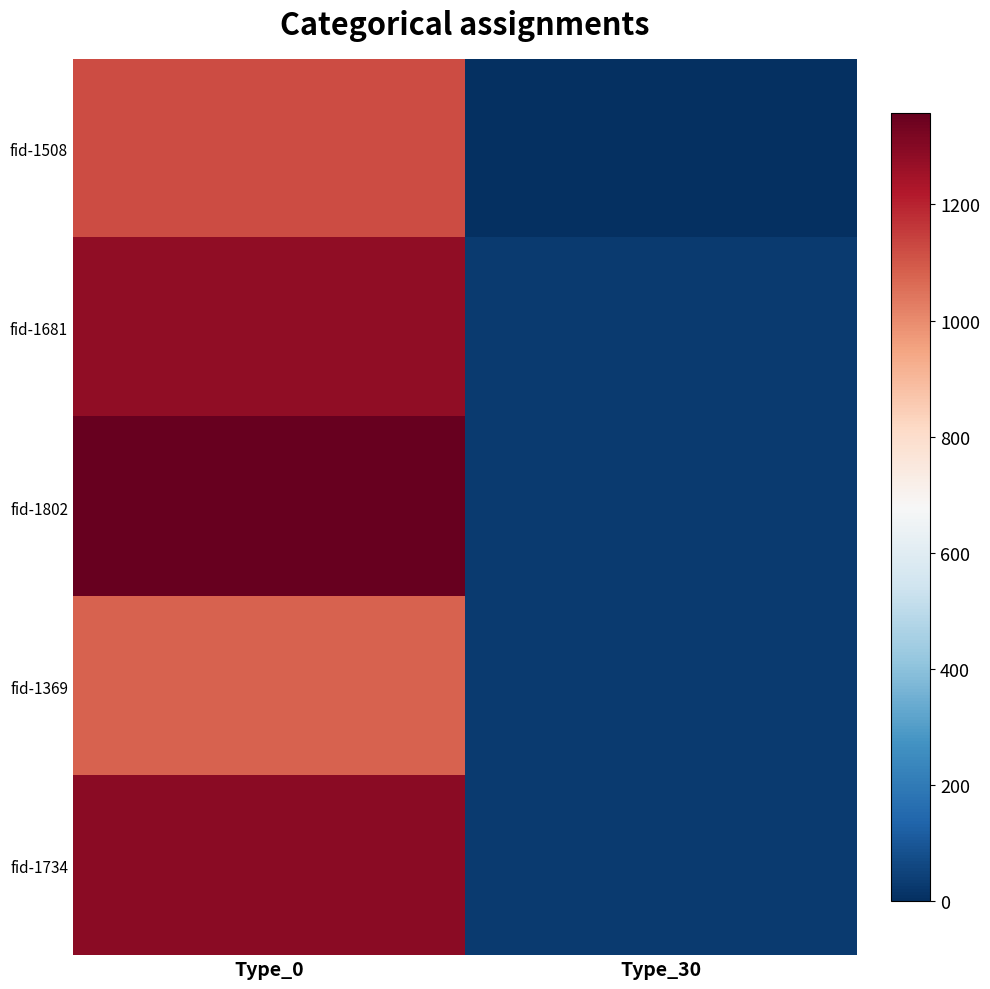

Reading left to right, what are all the values shown in this chart?

fid-1508: Type_0=1121	Type_30=0
fid-1681: Type_0=1280	Type_30=30
fid-1802: Type_0=1358	Type_30=30
fid-1369: Type_0=1079	Type_30=30
fid-1734: Type_0=1293	Type_30=30